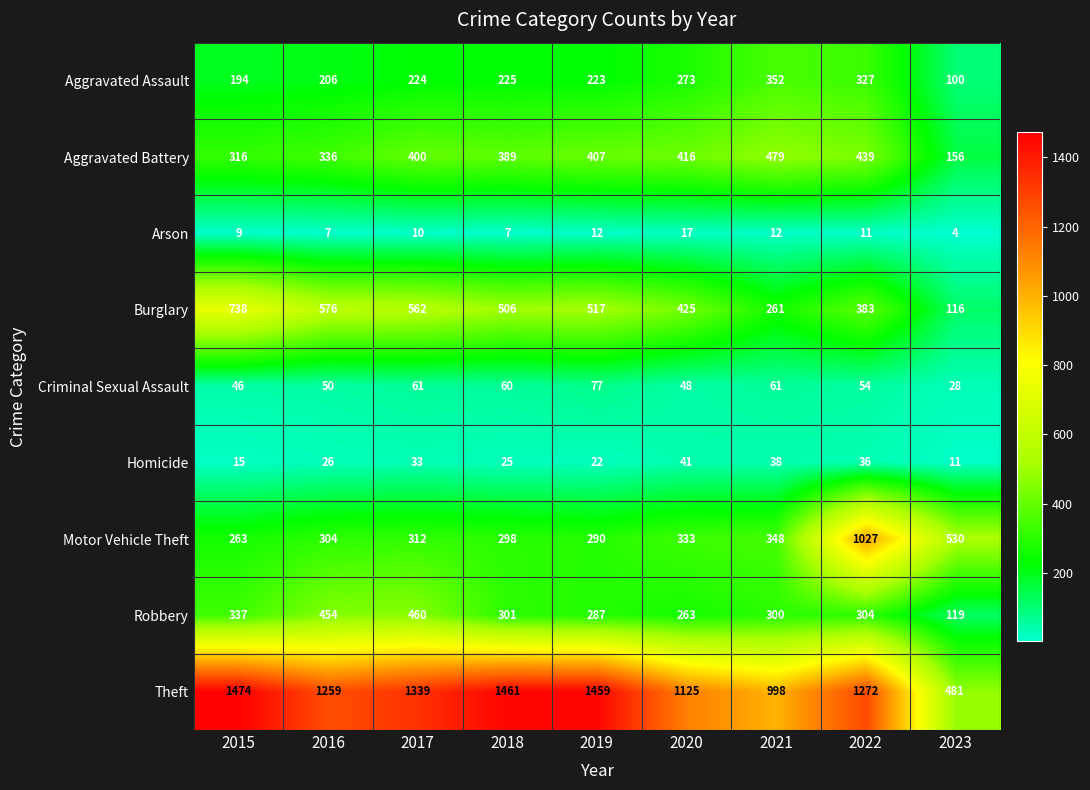

What is the sum of the Burglary values at 2019 and 2022?

900